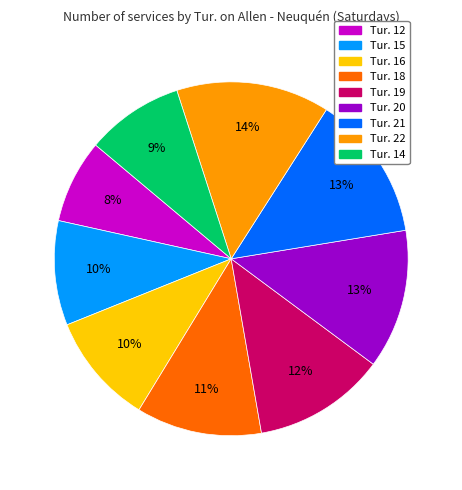

Does any single category account for the majority?

No